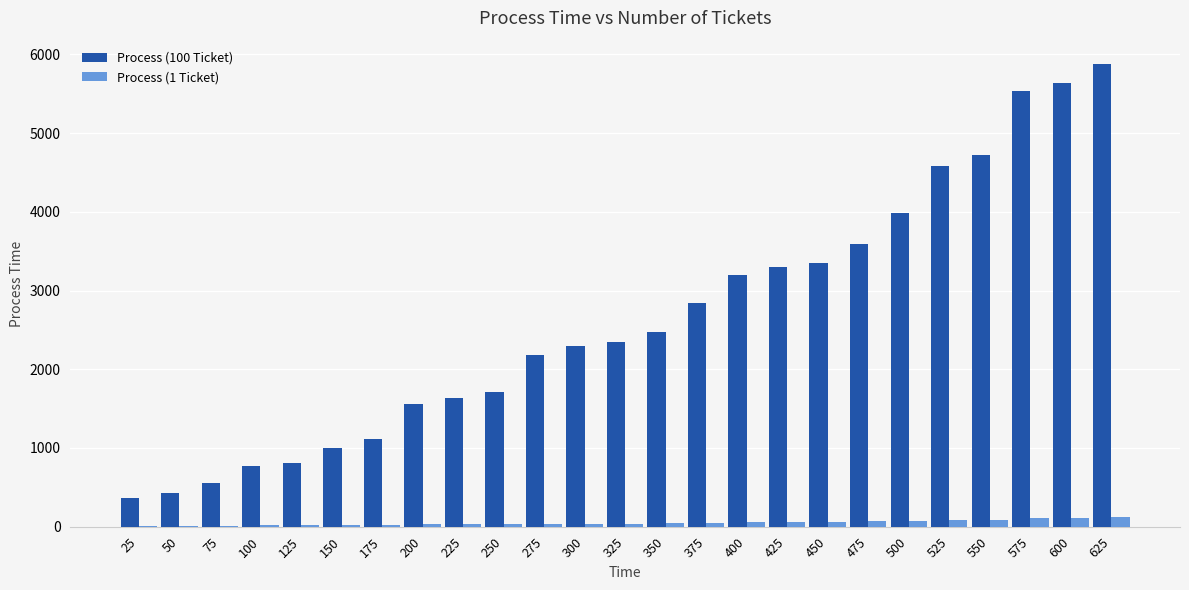

Does the chart contain stacked bars?

No